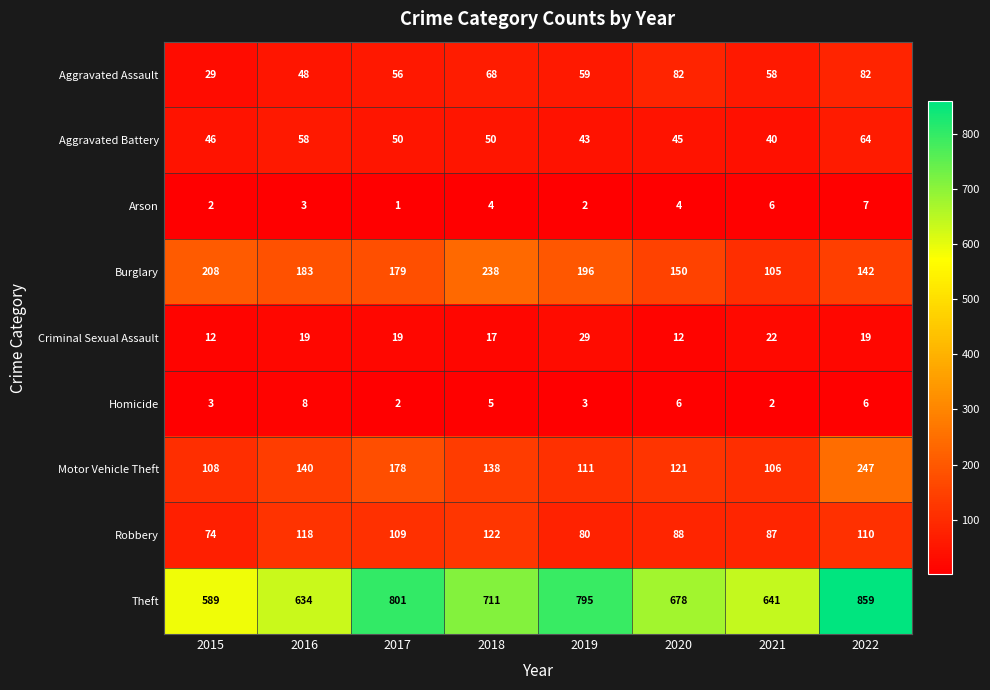

What is the spread (max minus min) of values at 2022?

853